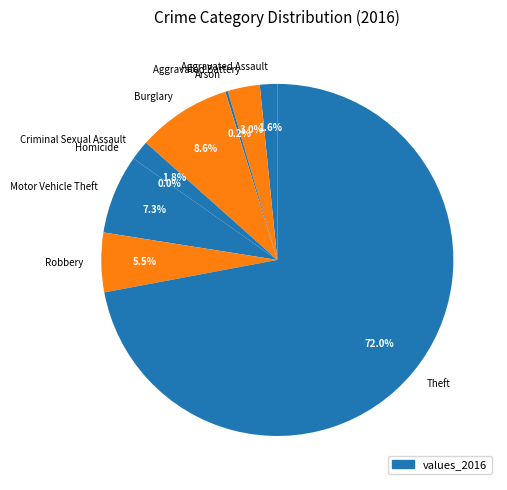

Which category has the smallest portion of the pie?

Homicide